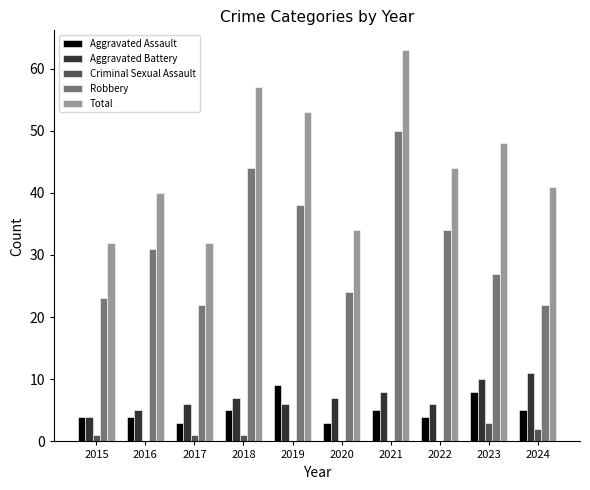

What are all the series names shown in the legend?

Aggravated Assault, Aggravated Battery, Criminal Sexual Assault, Robbery, Total